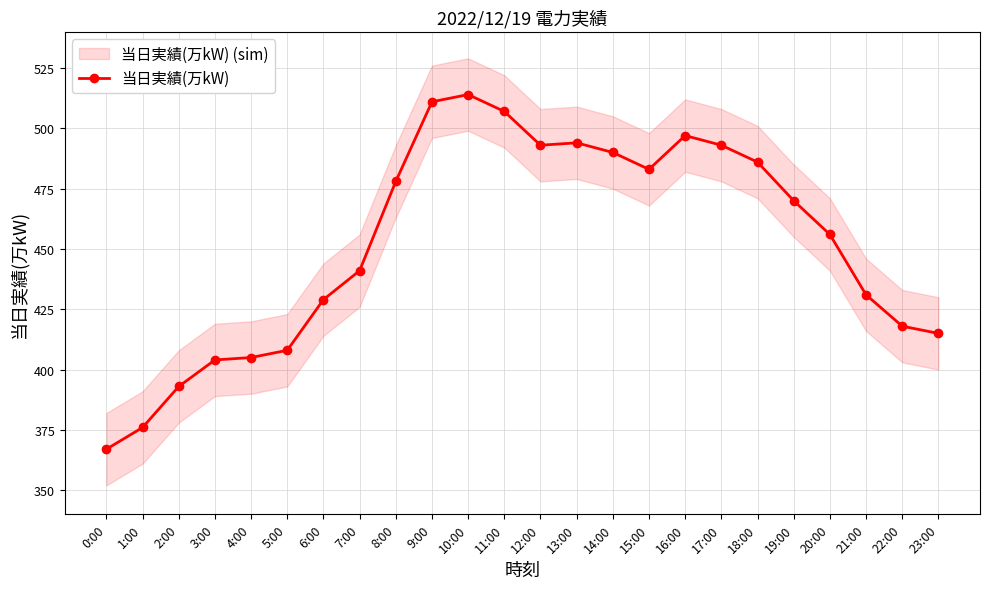

Reading left to right, list all the values displayed in this chart.

0:00=367	1:00=376	2:00=393	3:00=404	4:00=405	5:00=408	6:00=429	7:00=441	8:00=478	9:00=511	10:00=514	11:00=507	12:00=493	13:00=494	14:00=490	15:00=483	16:00=497	17:00=493	18:00=486	19:00=470	20:00=456	21:00=431	22:00=418	23:00=415